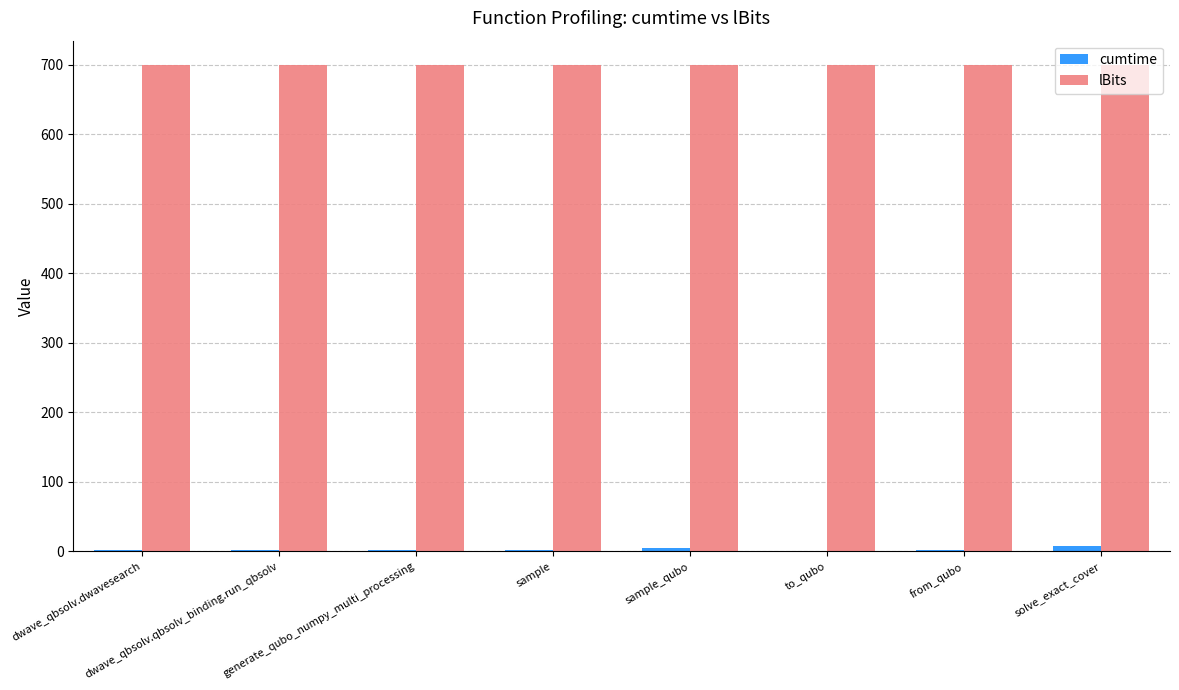

What is the sum of all lBits values?

5600.0